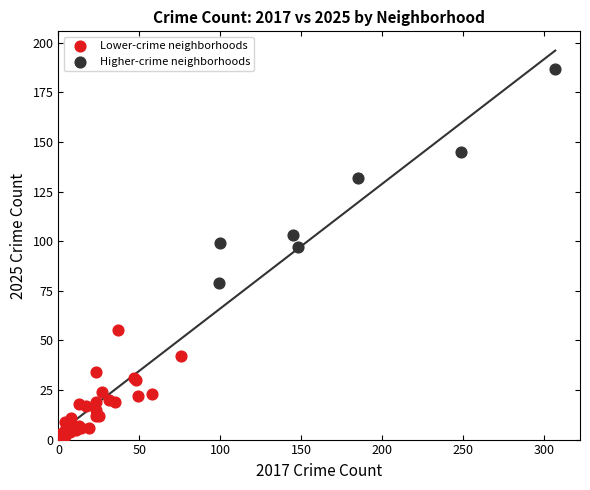

Which series has the largest Y range (max minus min)?

Higher-crime neighborhoods